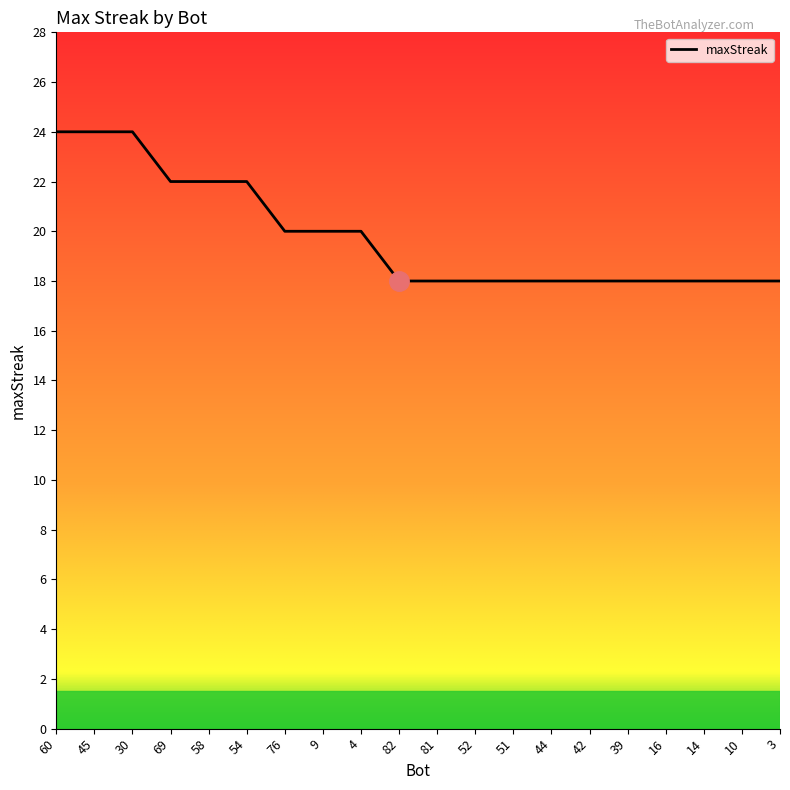

What is the maximum value shown in the chart?

24